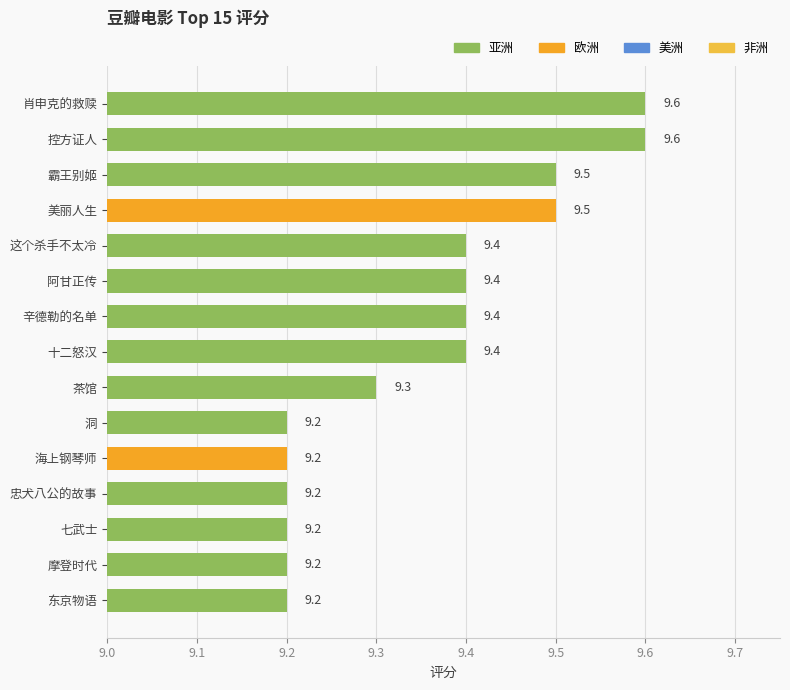

The value at 东京物语 is 13.4. True or false?

False